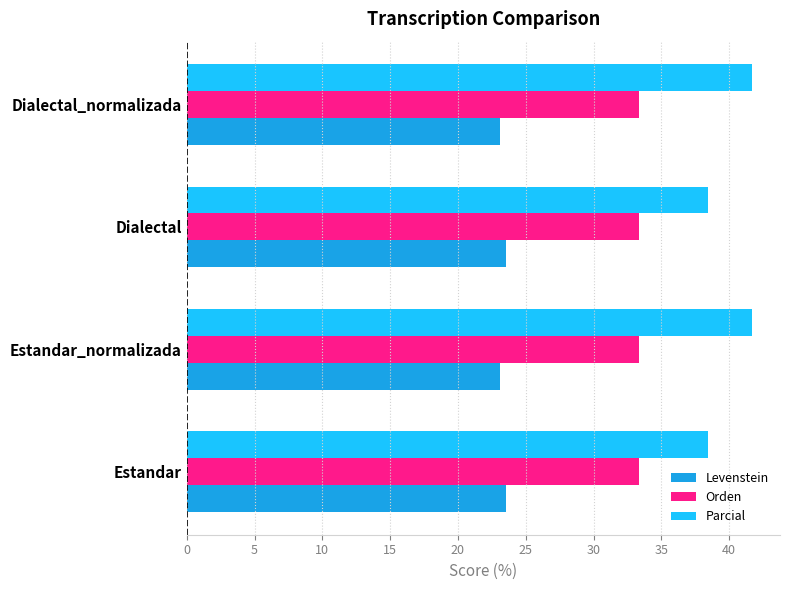

What is the difference between the maximum and minimum values in the Parcial series?

3.2